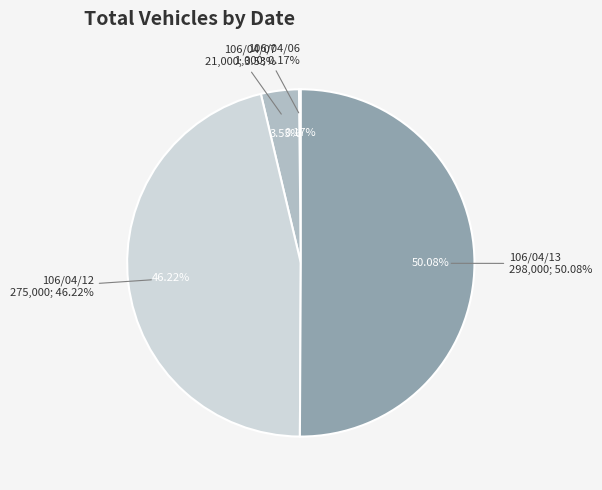

What is the change in value from 106/04/07 to 106/04/12?

+254000